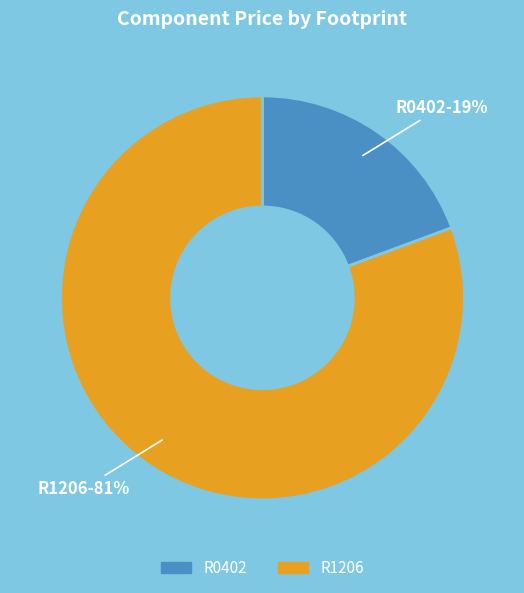

Is the sum of R0402 and R1206 greater than half?

Yes